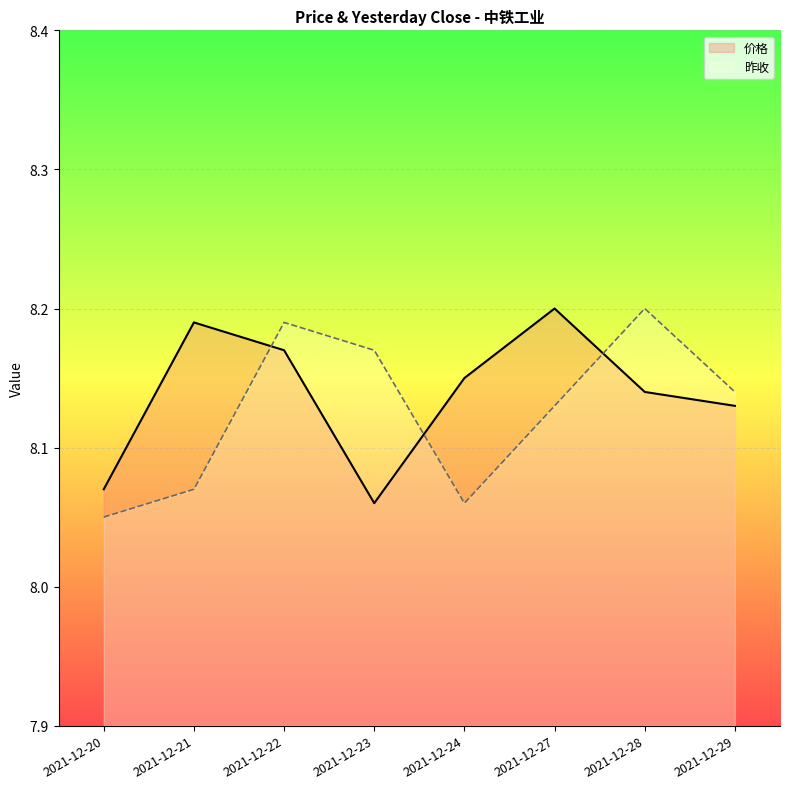

Which series has the largest range (max minus min)?

昨收